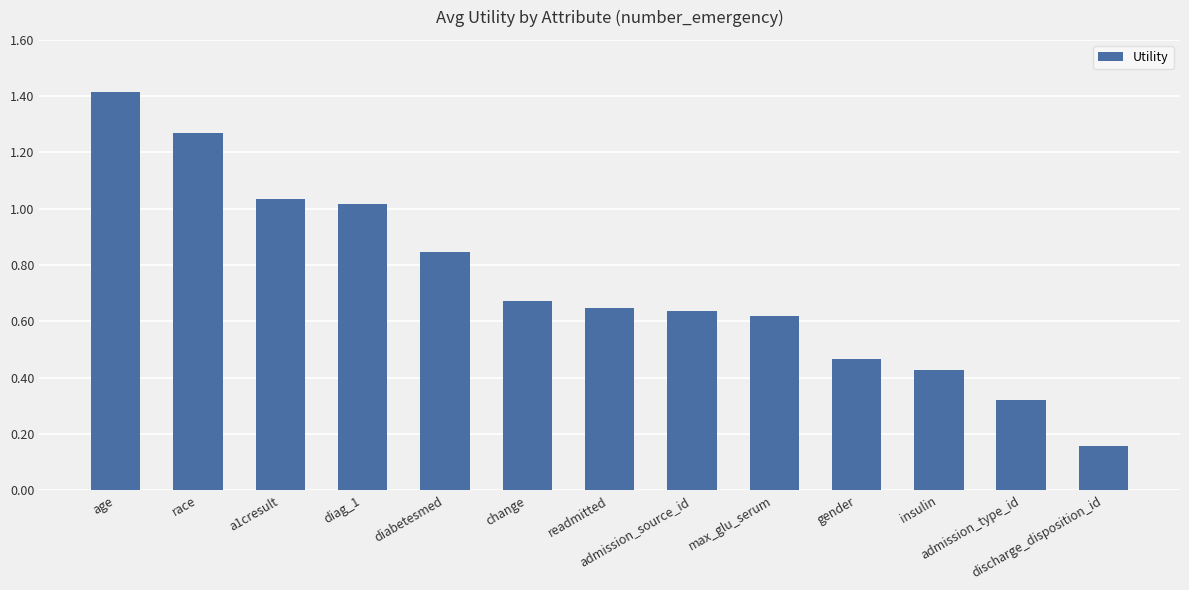

What is the sum of all values?

9.5